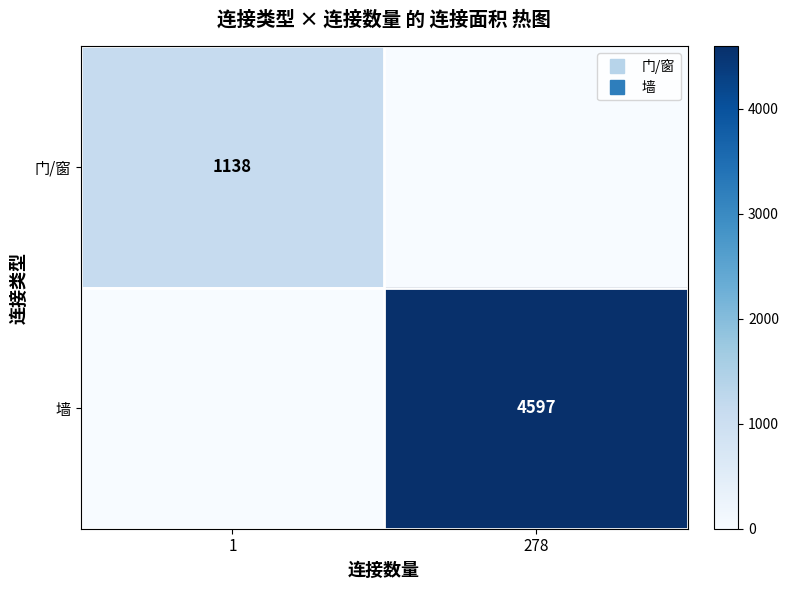

What is the spread (max minus min) of values at 1?

1138